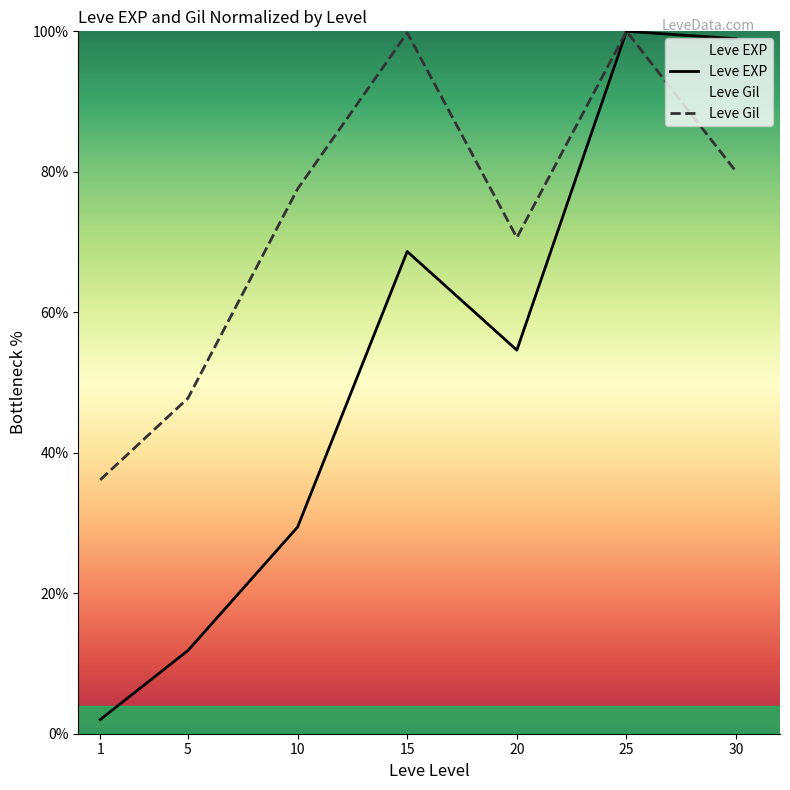

What is the value of the Leve EXP point at the 3rd from the left?

29.4